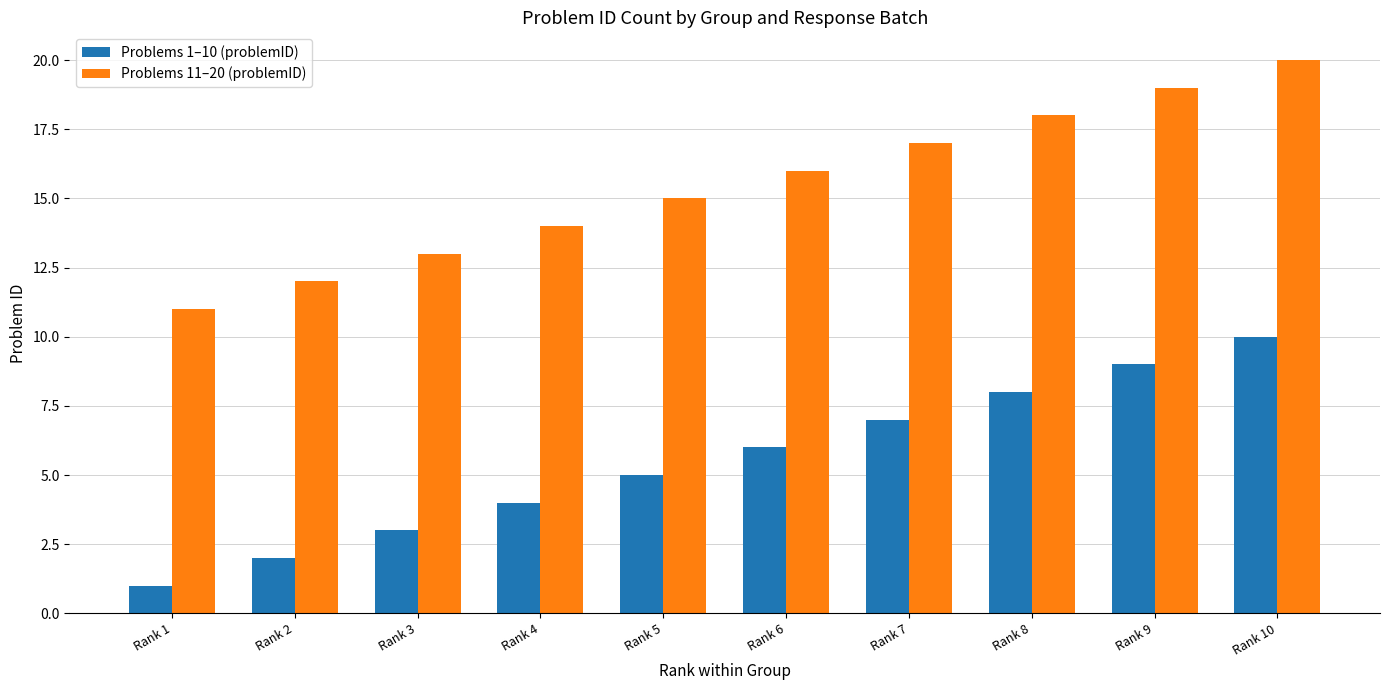

True or false: Problems 1–10 (problemID) has a value of 14 at Rank 9.

False